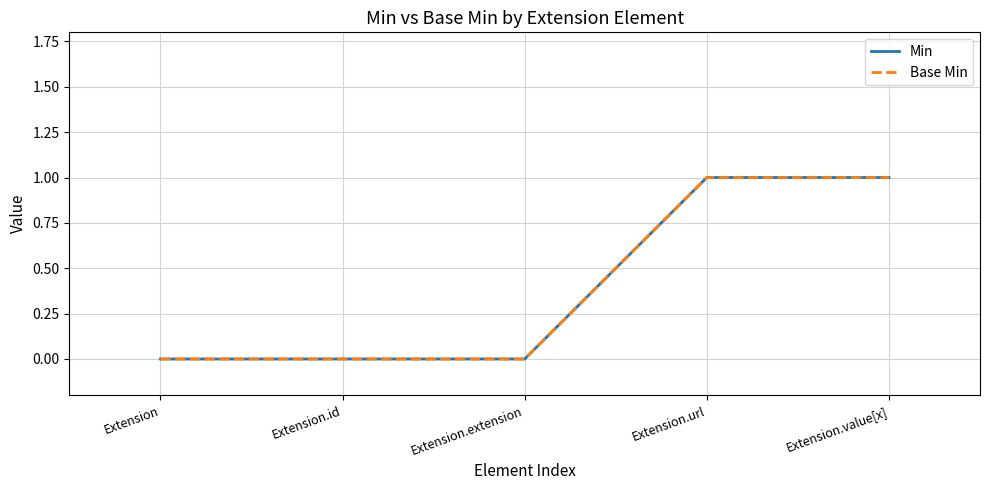

Between Extension.extension and Extension.url, which series saw the biggest shift?

Min